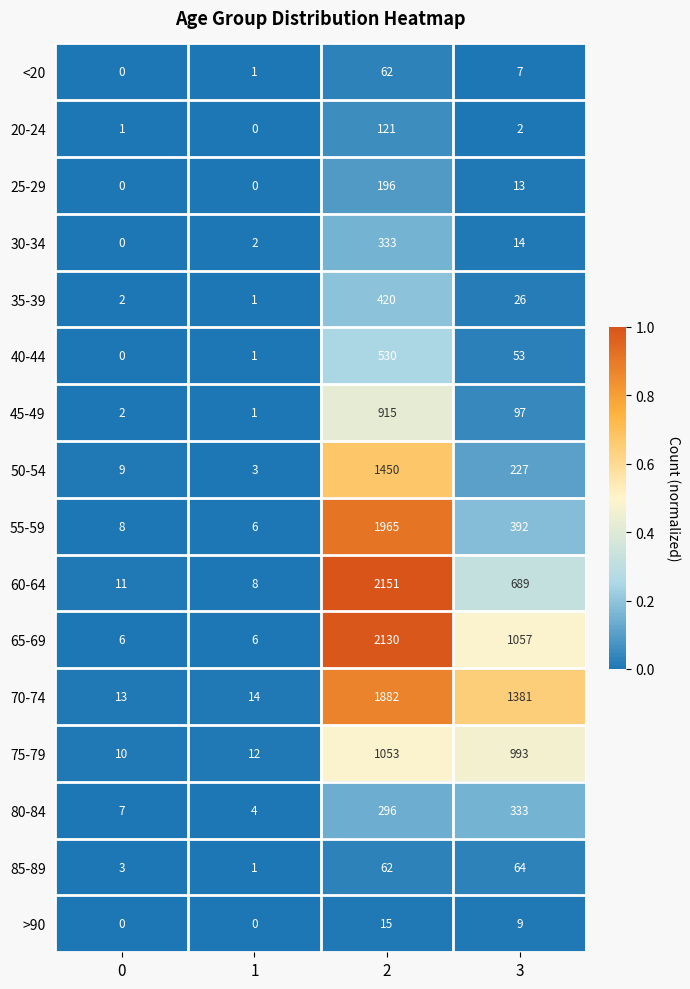

At which category is the sum across all series the highest?

2